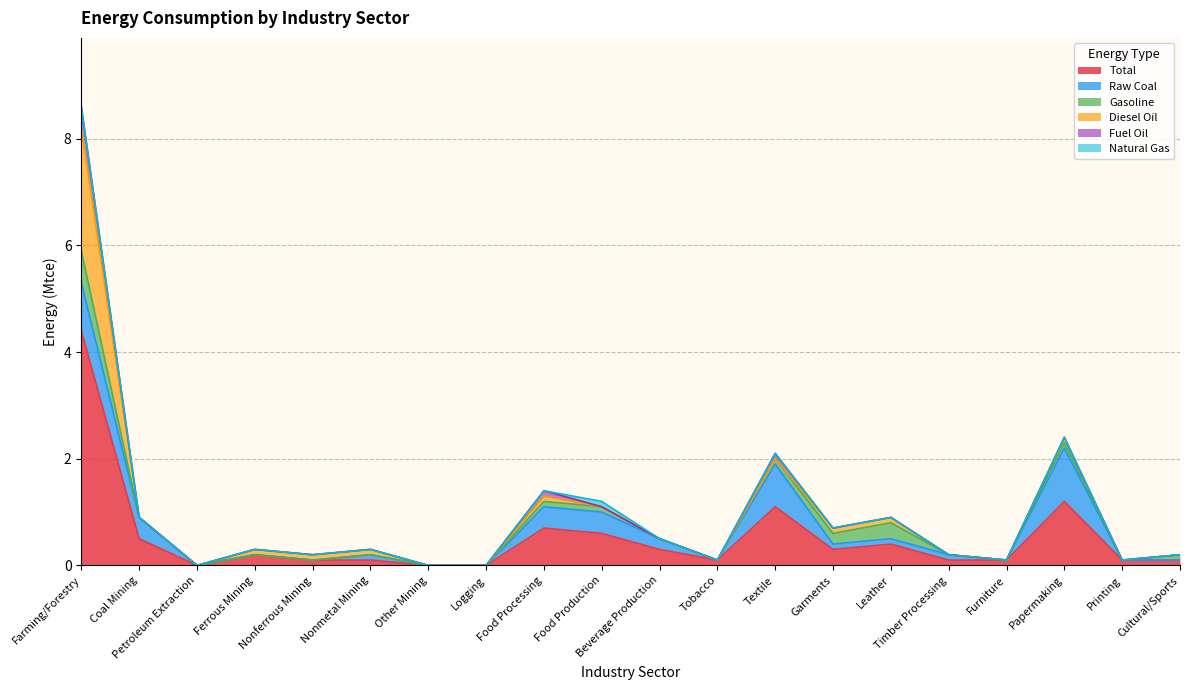

What is the sum of the Raw Coal values at Papermaking and Tobacco?

1.0